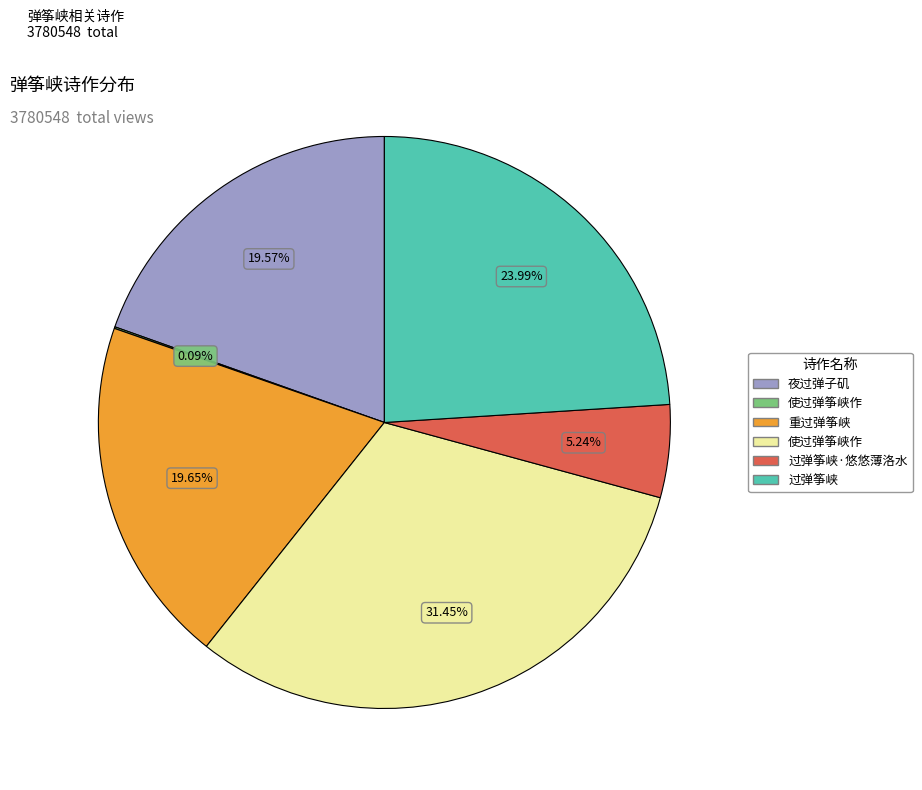

Does any single category account for the majority?

No